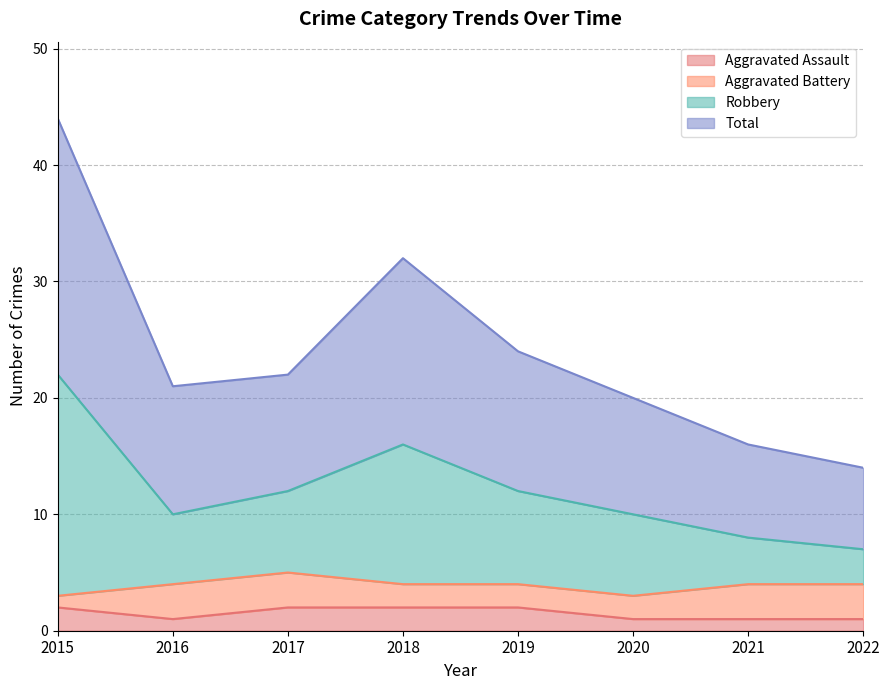

The Aggravated Assault series shows 2 at 2018. True or false?

True